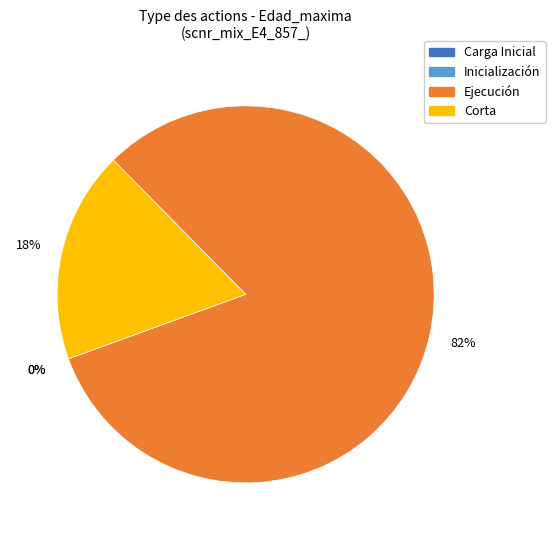

The Corta slice represents 54% of the pie. True or false?

False